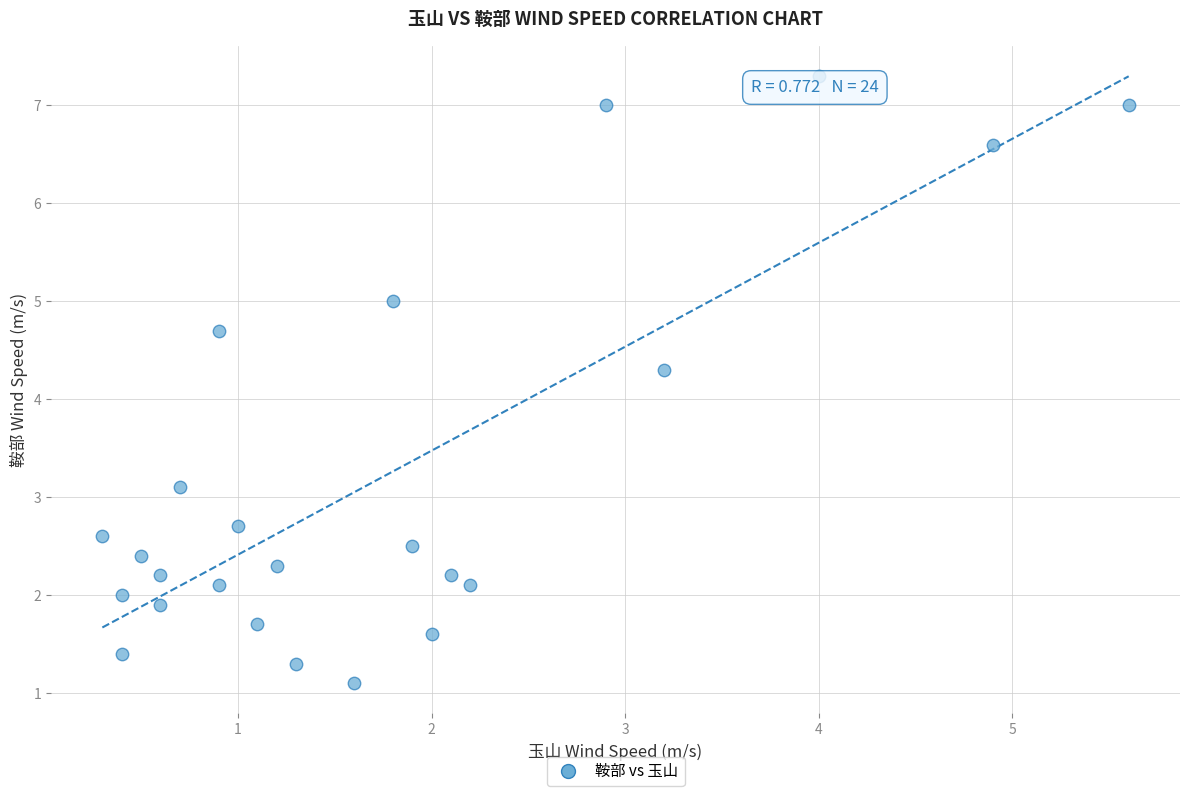

What is the range of X values (max minus min)?

5.3